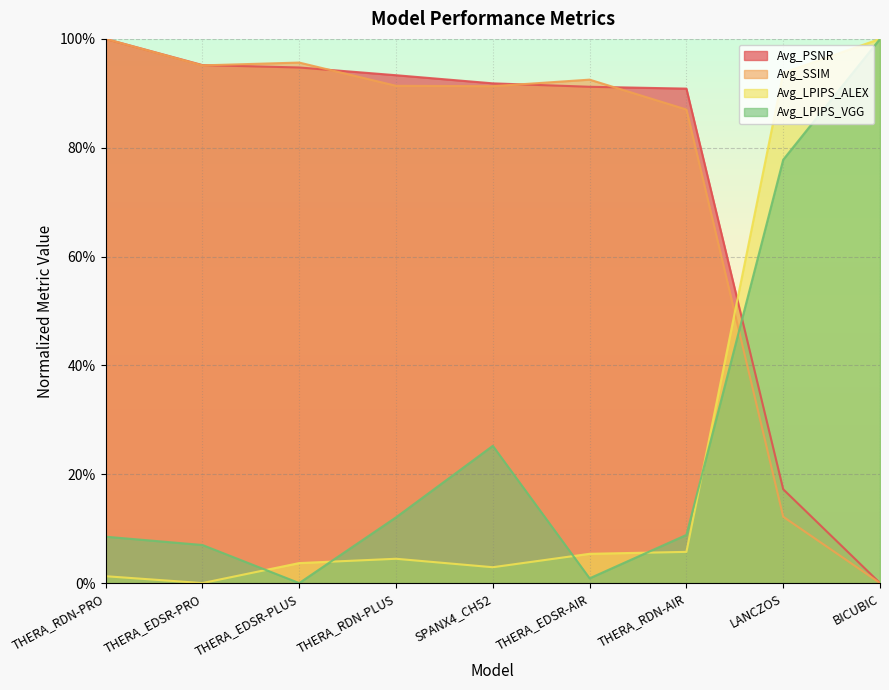

How many values in Avg_LPIPS_ALEX are above zero?

8